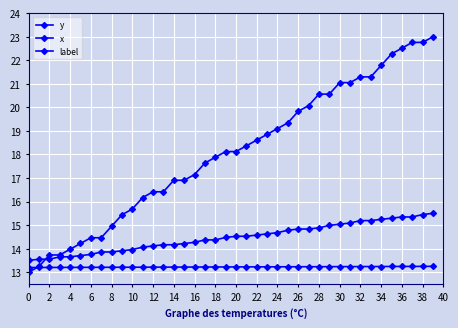

Reading left to right, extract all data points from this chart.

y: 13.0	13.2	13.7	13.7	14.0	14.2	14.5	14.5	15.0	15.4	15.7	16.2	16.4	16.4	16.9	16.9	17.1	17.6	17.9	18.1	18.1	18.4	18.6	18.9	19.1	19.3	19.8	20.1	20.6	20.6	21.0	21.0	21.3	21.3	21.8	22.3	22.5	22.8	22.8	23.0
x: 13.5	13.6	13.6	13.7	13.7	13.7	13.8	13.9	13.9	13.9	14.0	14.1	14.1	14.2	14.2	14.2	14.3	14.4	14.4	14.5	14.5	14.5	14.6	14.6	14.7	14.8	14.8	14.8	14.9	15.0	15.0	15.1	15.2	15.2	15.2	15.3	15.3	15.3	15.4	15.5
label: 13.2	13.2	13.2	13.2	13.2	13.2	13.2	13.2	13.2	13.2	13.2	13.2	13.2	13.2	13.2	13.2	13.2	13.2	13.2	13.2	13.2	13.2	13.2	13.2	13.2	13.2	13.2	13.2	13.2	13.2	13.2	13.2	13.2	13.2	13.2	13.2	13.2	13.2	13.2	13.2